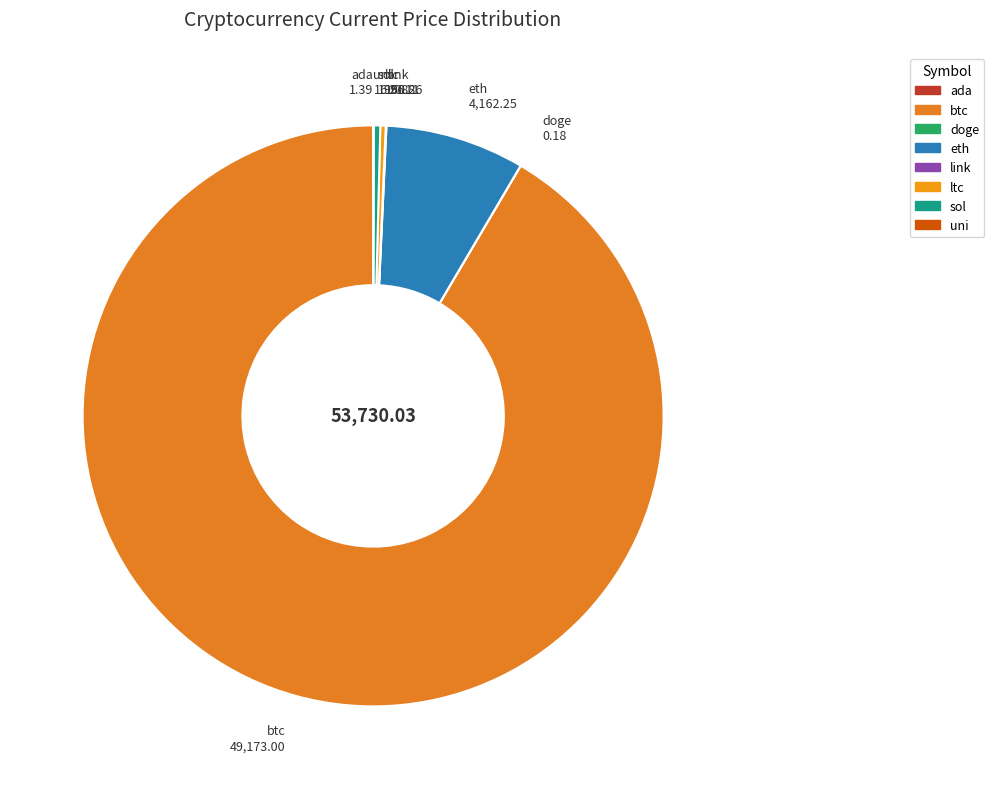

Which slice is the largest?

btc